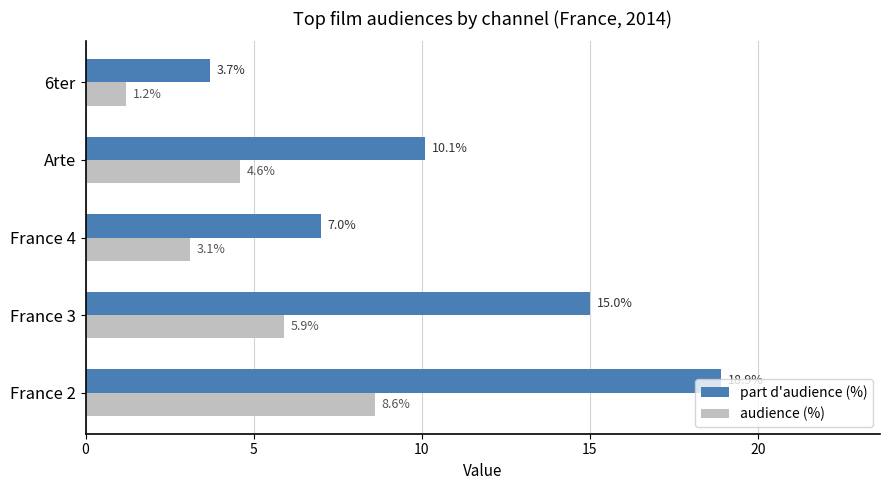

List the series in order of their peak value, lowest first.

audience (%), part d'audience (%)